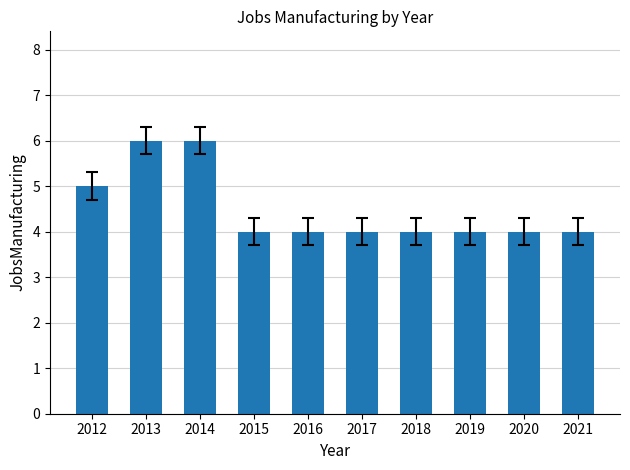

What is the minimum value shown in the chart?

4